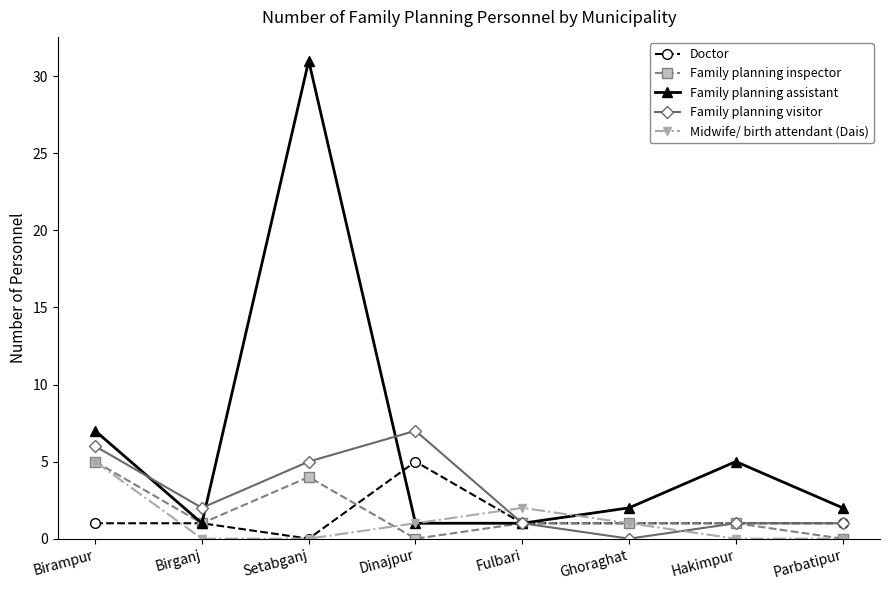

At which label does Family planning assistant first exceed 2?

Birampur